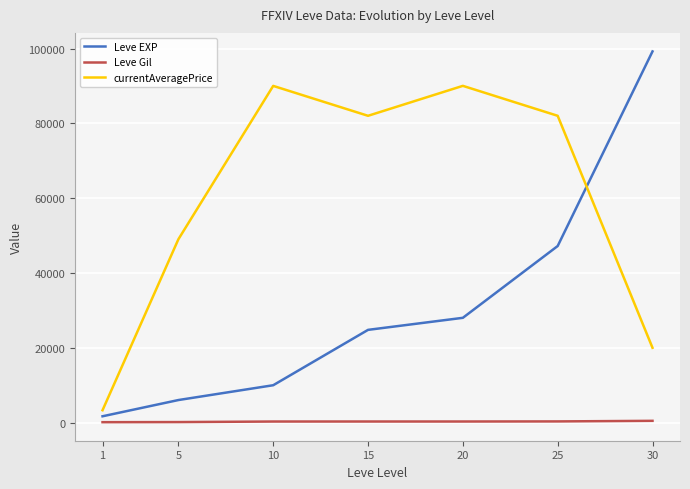

Between 15 and 30, which series saw the biggest shift?

Leve EXP